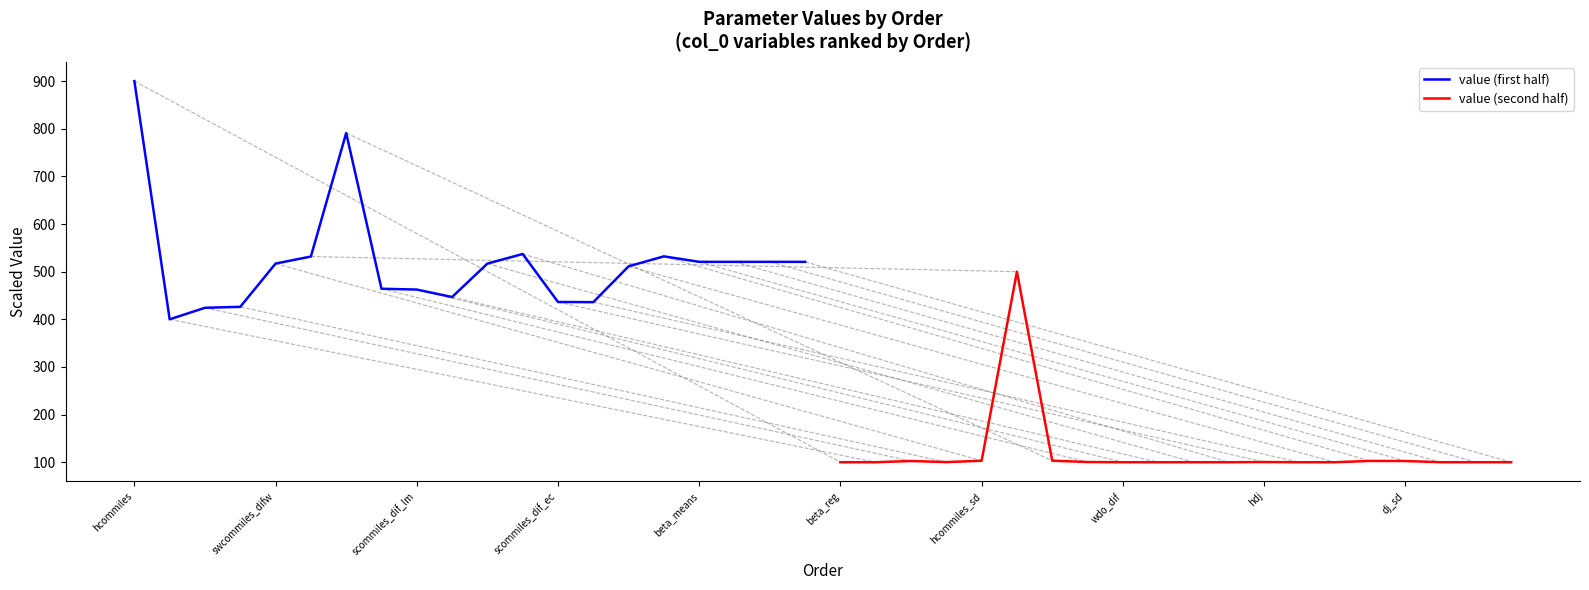

What is the minimum value for value (second half)?

100.0